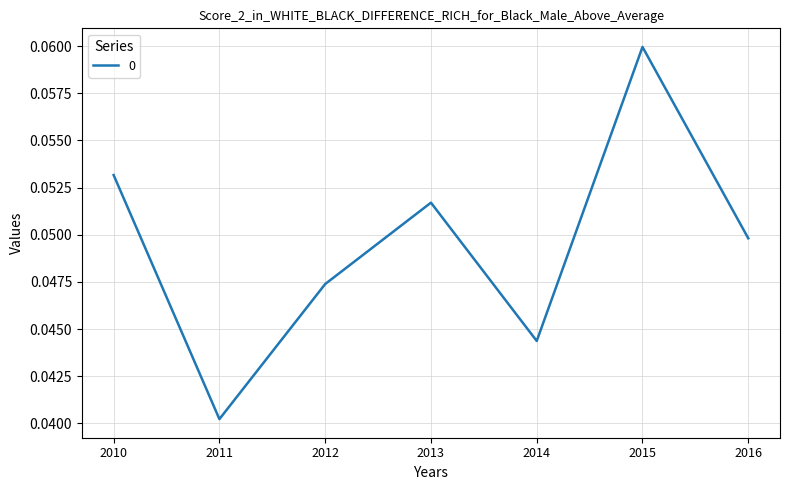

Which has a higher value, 2013 or 2015?

2015